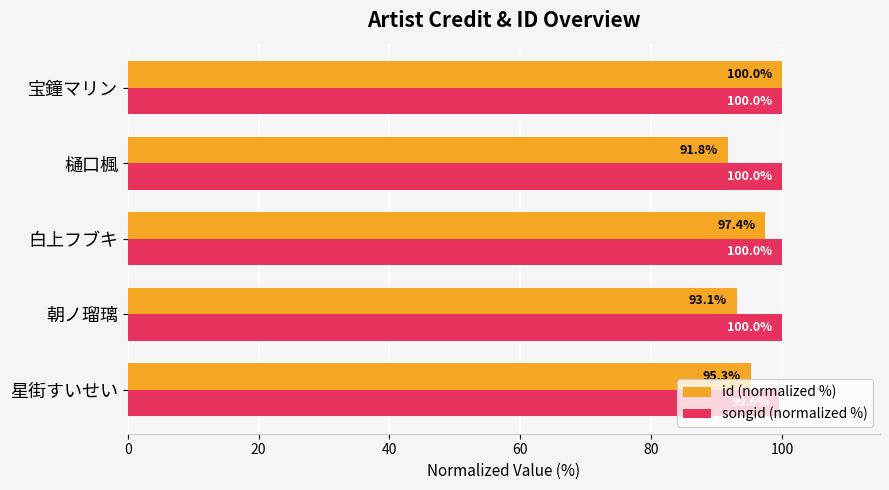

What is the smallest value displayed?

91.8